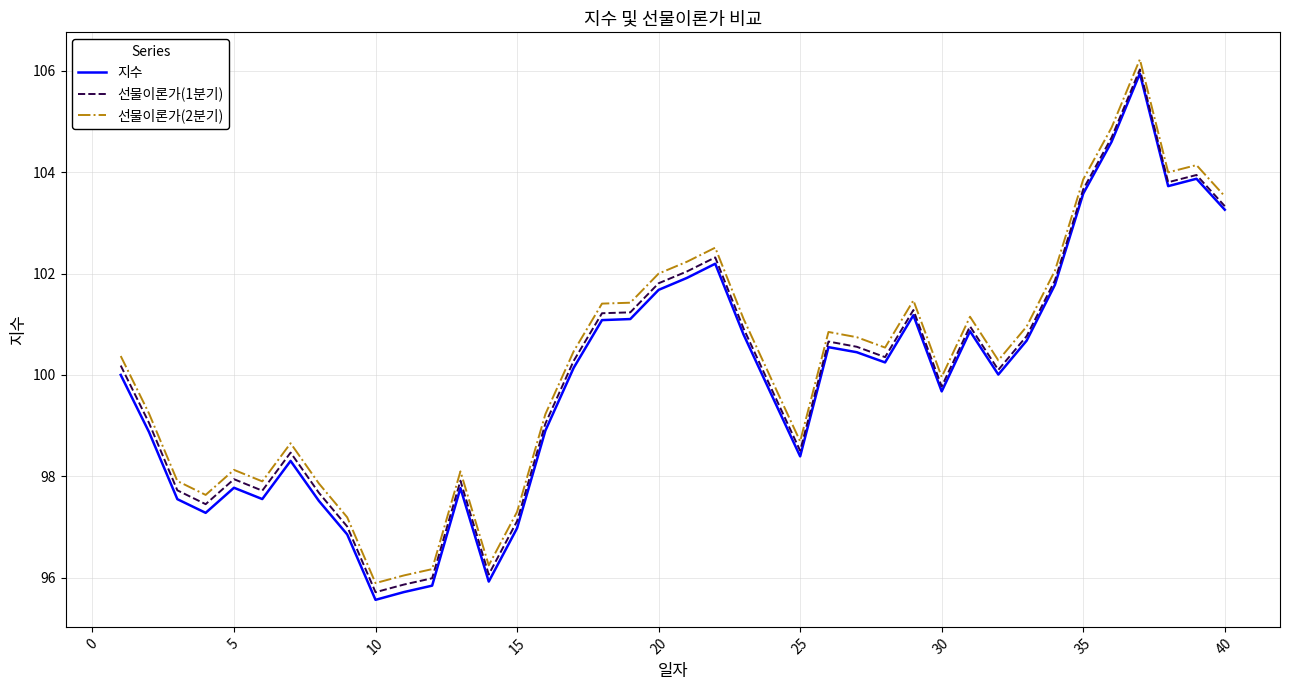

Does the chart have visible grid lines?

Yes